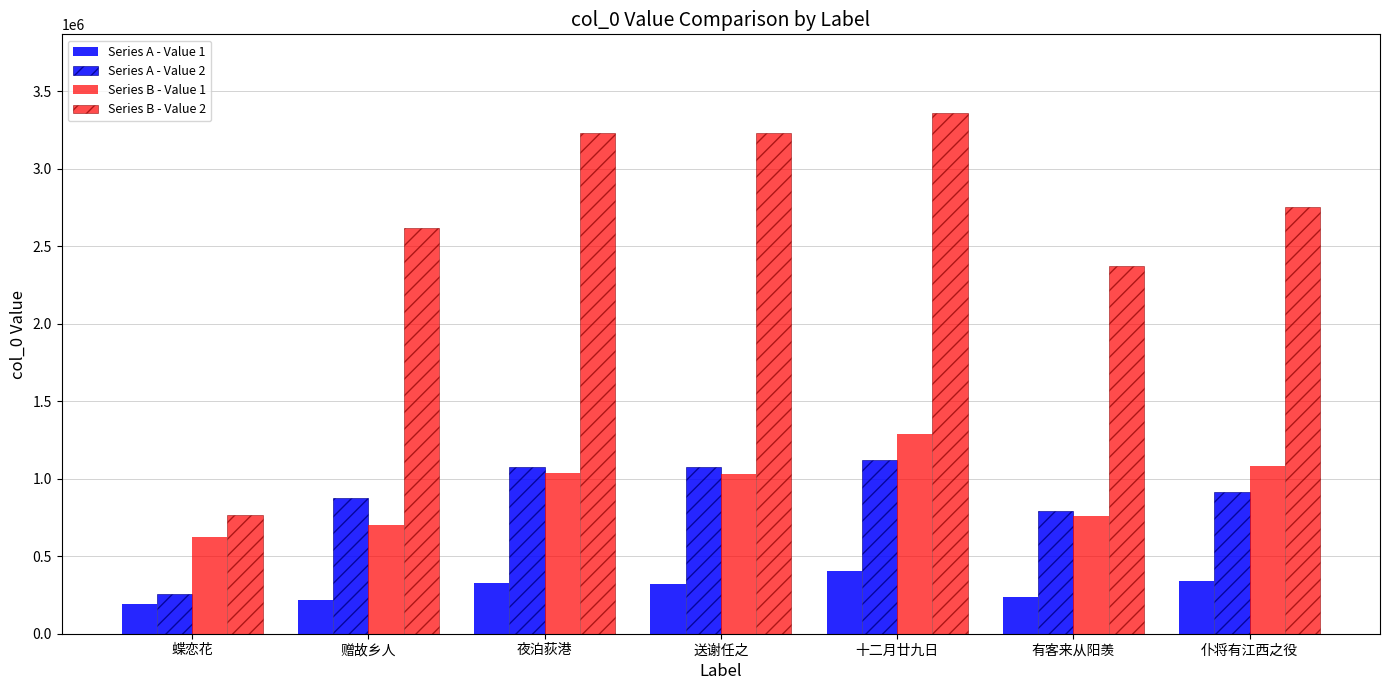

Reading left to right, list all the values displayed in this chart.

Series A - Value 1: 蝶恋花=194874.0	赠故乡人=218942.0	夜泊荻港=324019.0	送谢任之=321660.0	十二月廿九日=402057.0	有客来从阳羡=236336.0	仆将有江西之役=337262.0
Series A - Value 2: 蝶恋花=255105.0	赠故乡人=872638.0	夜泊荻港=1076256.0	送谢任之=1076257.0	十二月廿九日=1120866.0	有客来从阳羡=791648.0	仆将有江西之役=917124.0
Series B - Value 1: 蝶恋花=623596.8	赠故乡人=700614.4	夜泊荻港=1036860.8	送谢任之=1029312.0	十二月廿九日=1286582.4	有客来从阳羡=756275.2	仆将有江西之役=1079238.4
Series B - Value 2: 蝶恋花=765315.0	赠故乡人=2617914.0	夜泊荻港=3228768.0	送谢任之=3228771.0	十二月廿九日=3362598.0	有客来从阳羡=2374944.0	仆将有江西之役=2751372.0